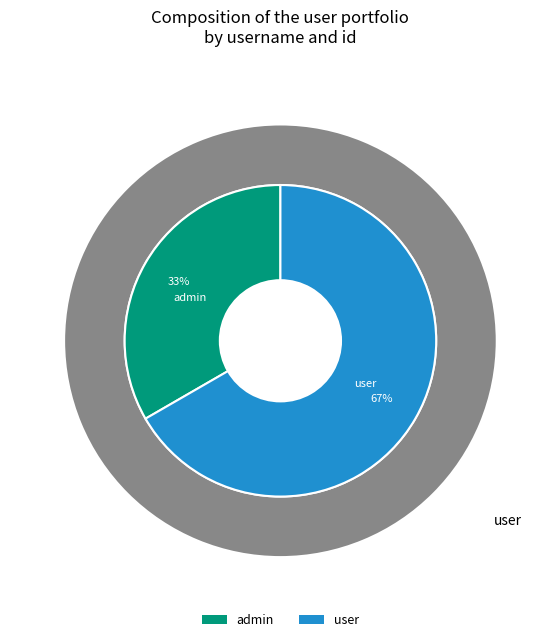

True or false: admin accounts for 33% of the total.

True